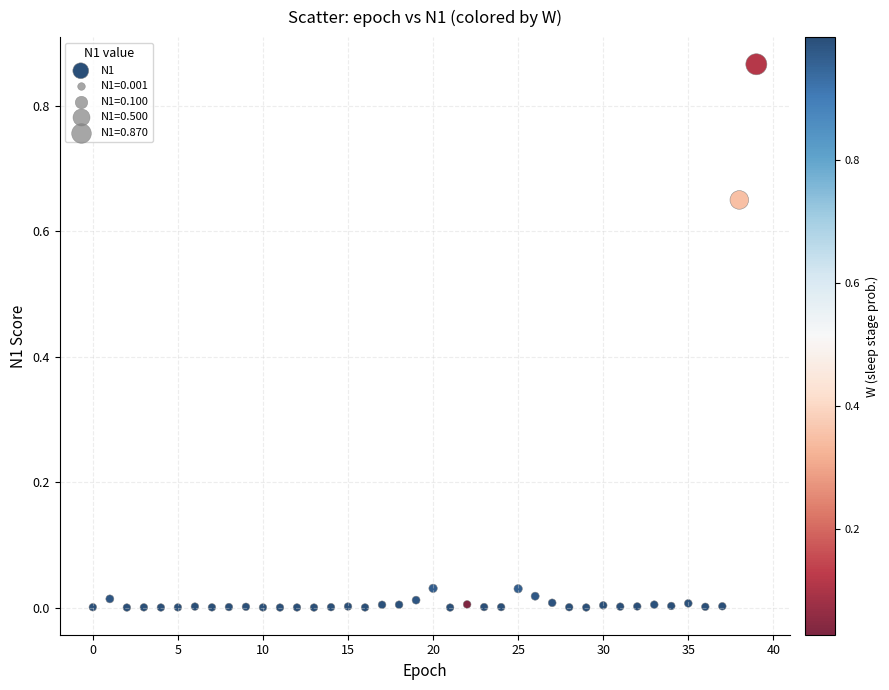

How many points are shown in the scatter plot?

40